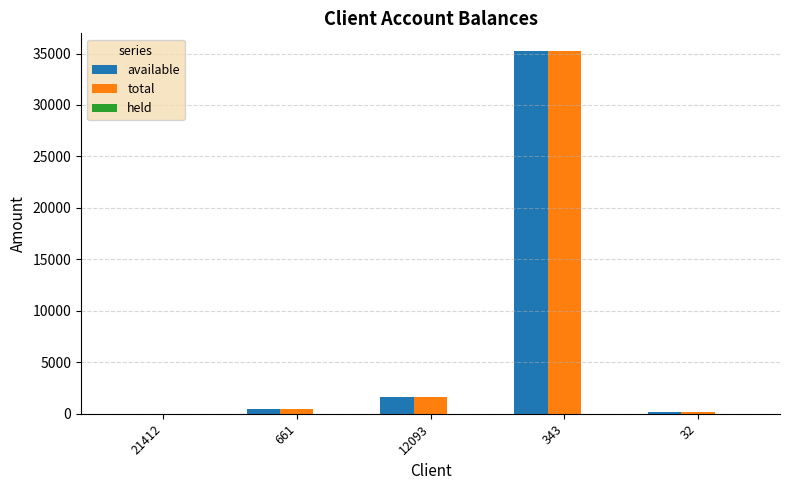

Where is total nearest to the value 17611?

12093